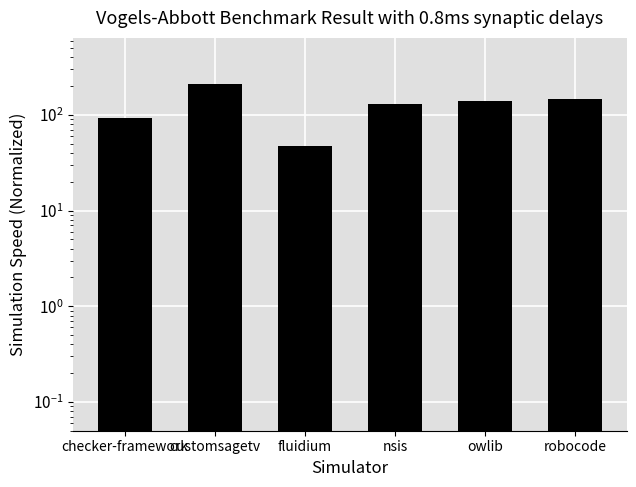

Reading left to right, what are all the values shown in this chart?

93.1	213.2	47.6	130.5	139.4	147.0